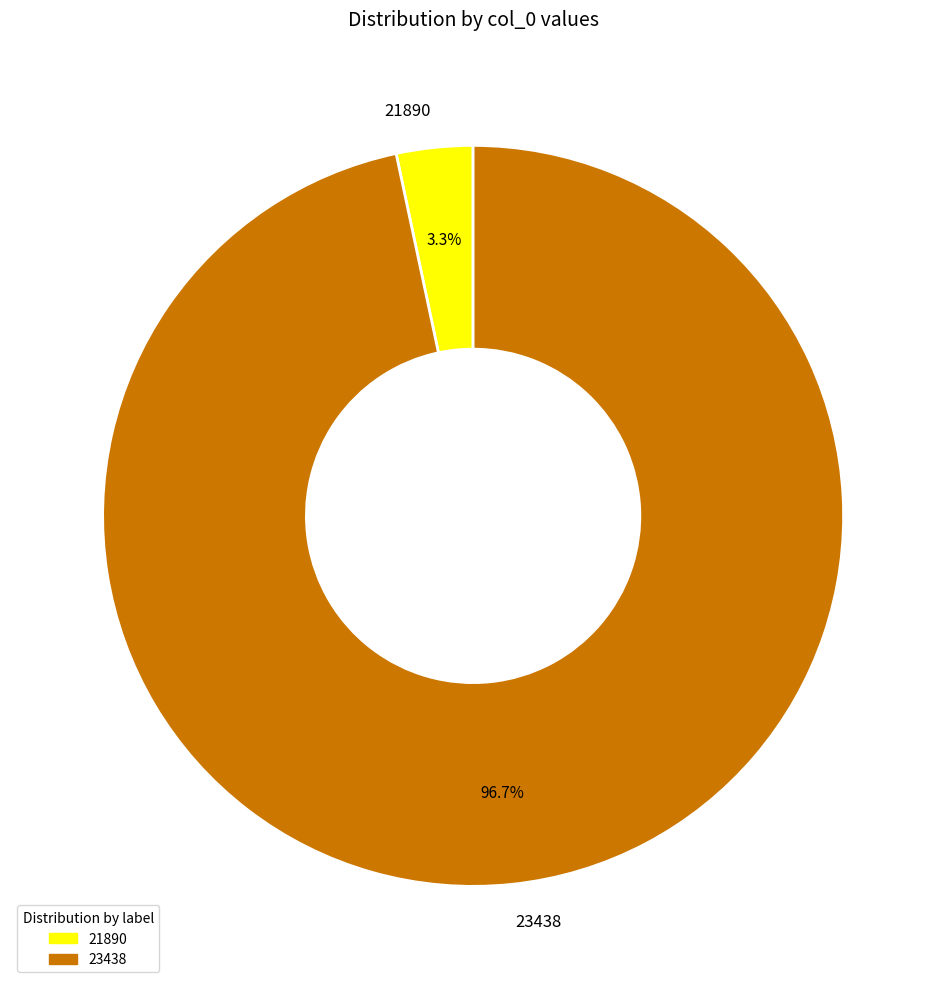

Which has a higher value, 21890 or 23438?

23438